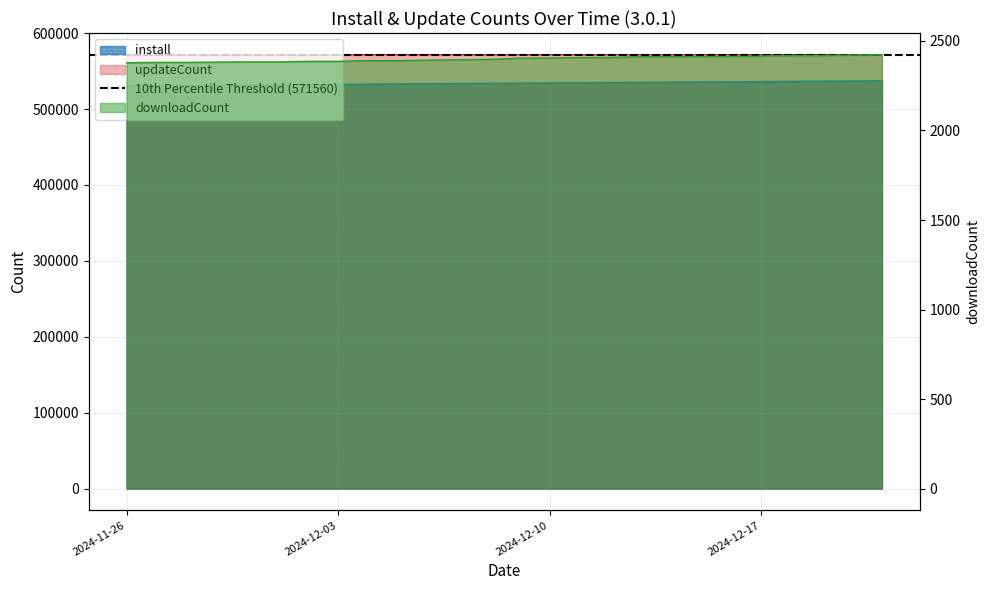

What is the difference between the install values at 2024-12-11 and 2024-12-21?

2474